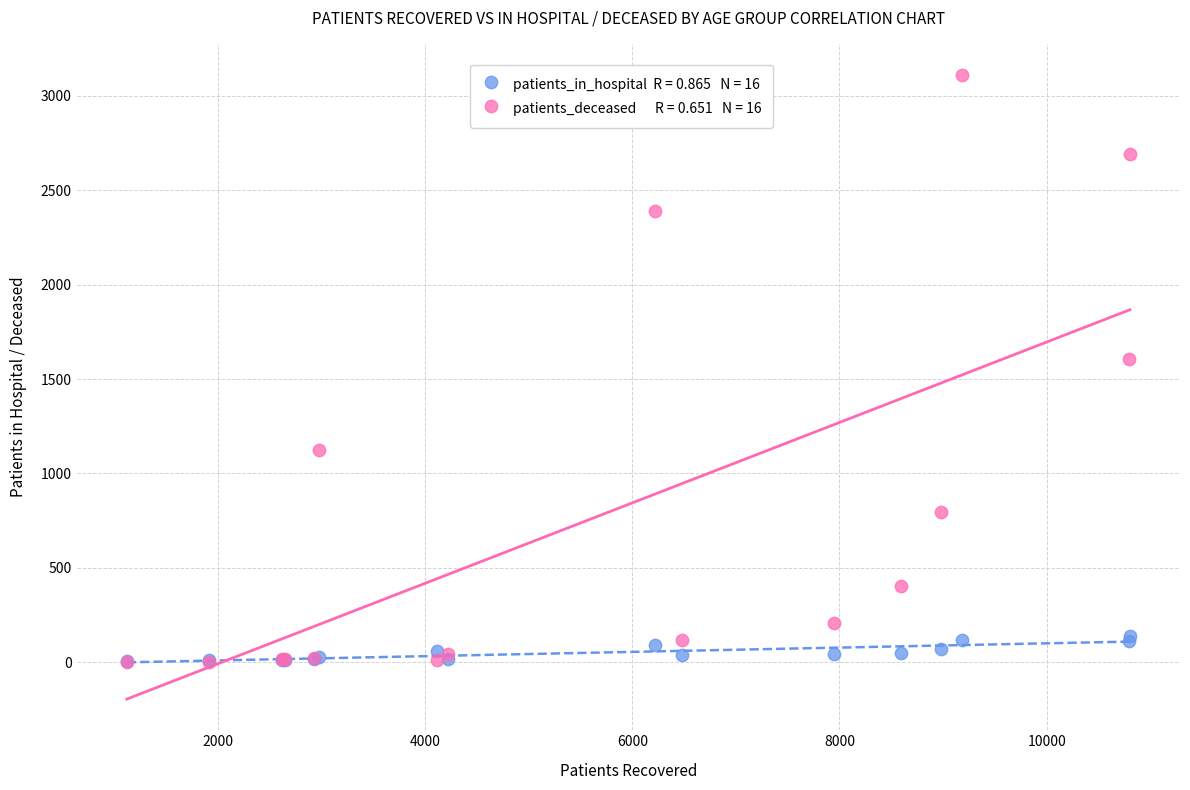

Across all series, what Y value is closest to 1556?

1604